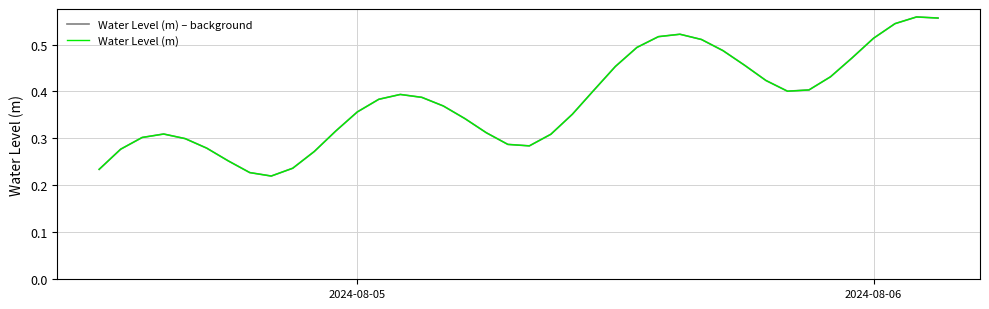

Is this an area chart (filled region under the line)?

No